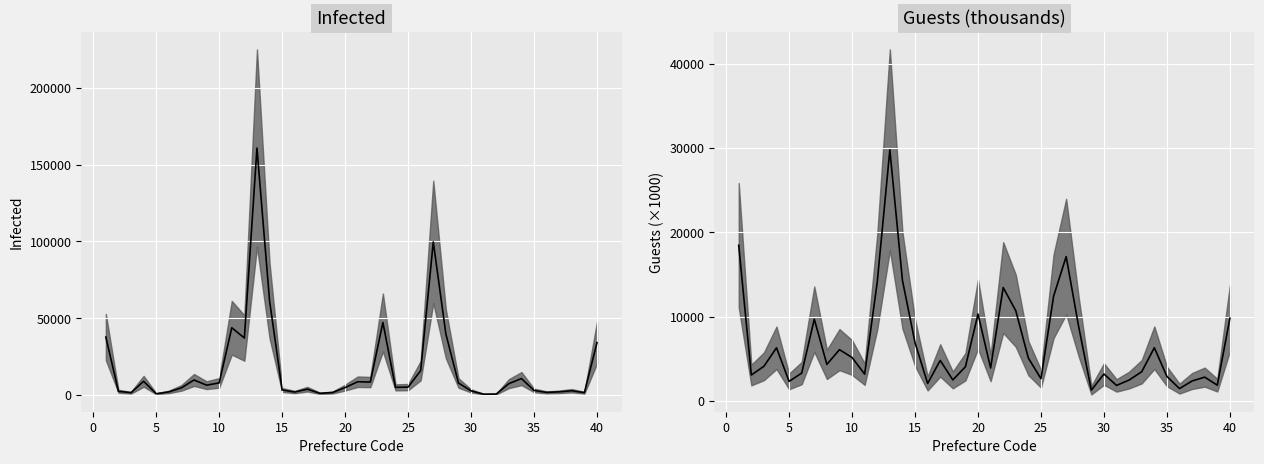

Is it true that Infected equals 8302.8 at 25?

False